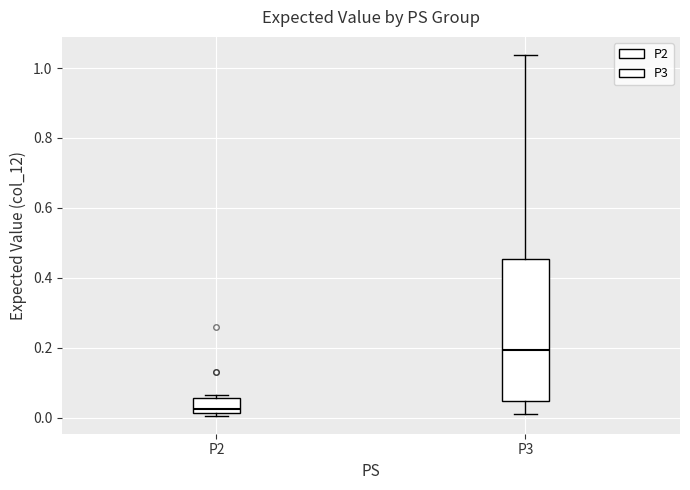

Which box is the tallest, from its lower edge to its upper edge?

P3